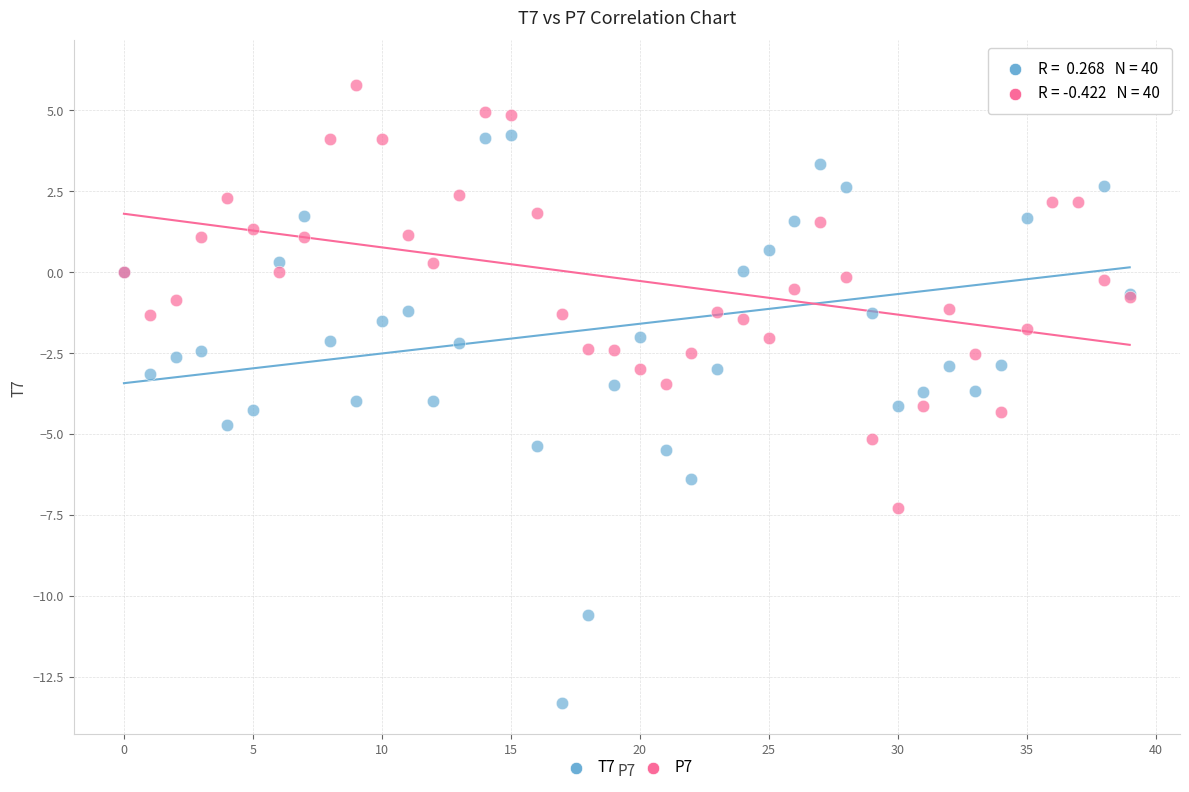

Which series has the widest spread of Y values?

T7